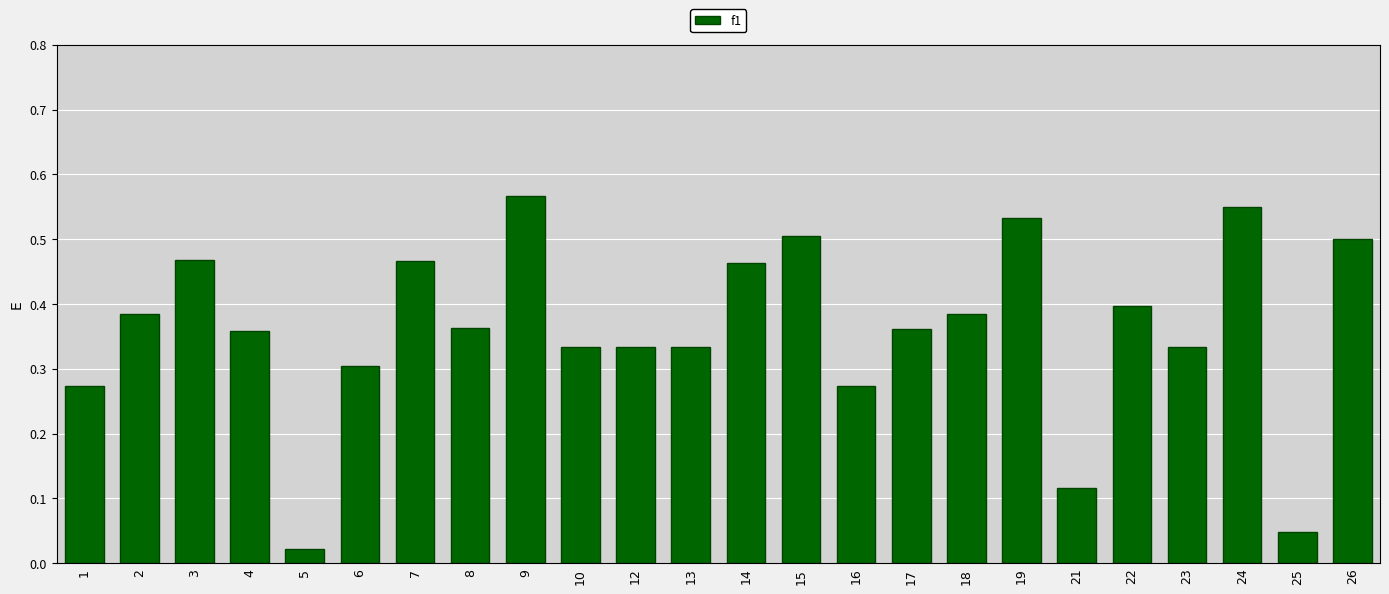

What is the sum of all values?

8.7